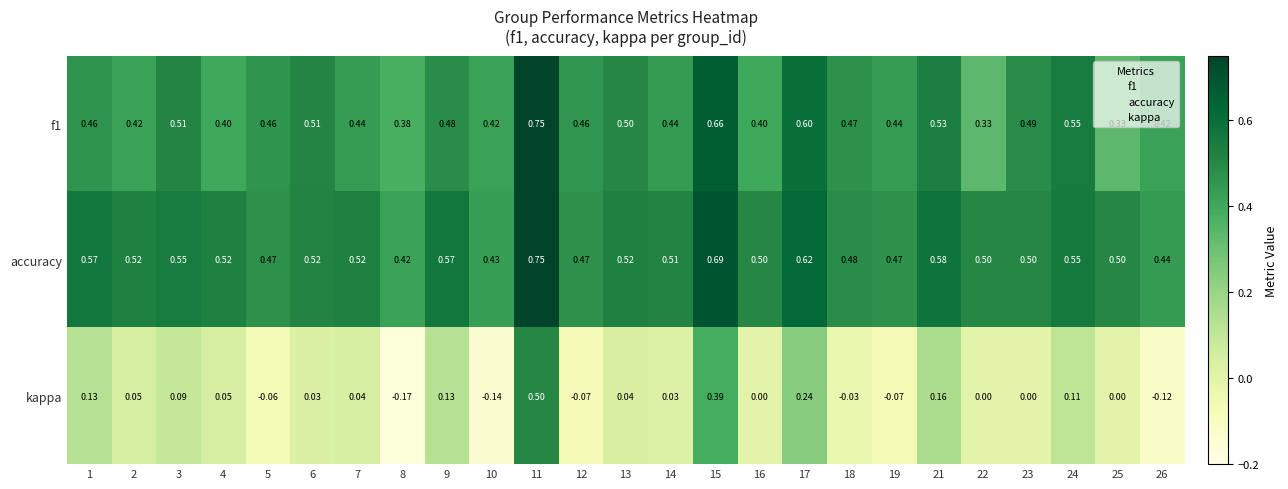

Which series changed the most between 2 and 8?

kappa